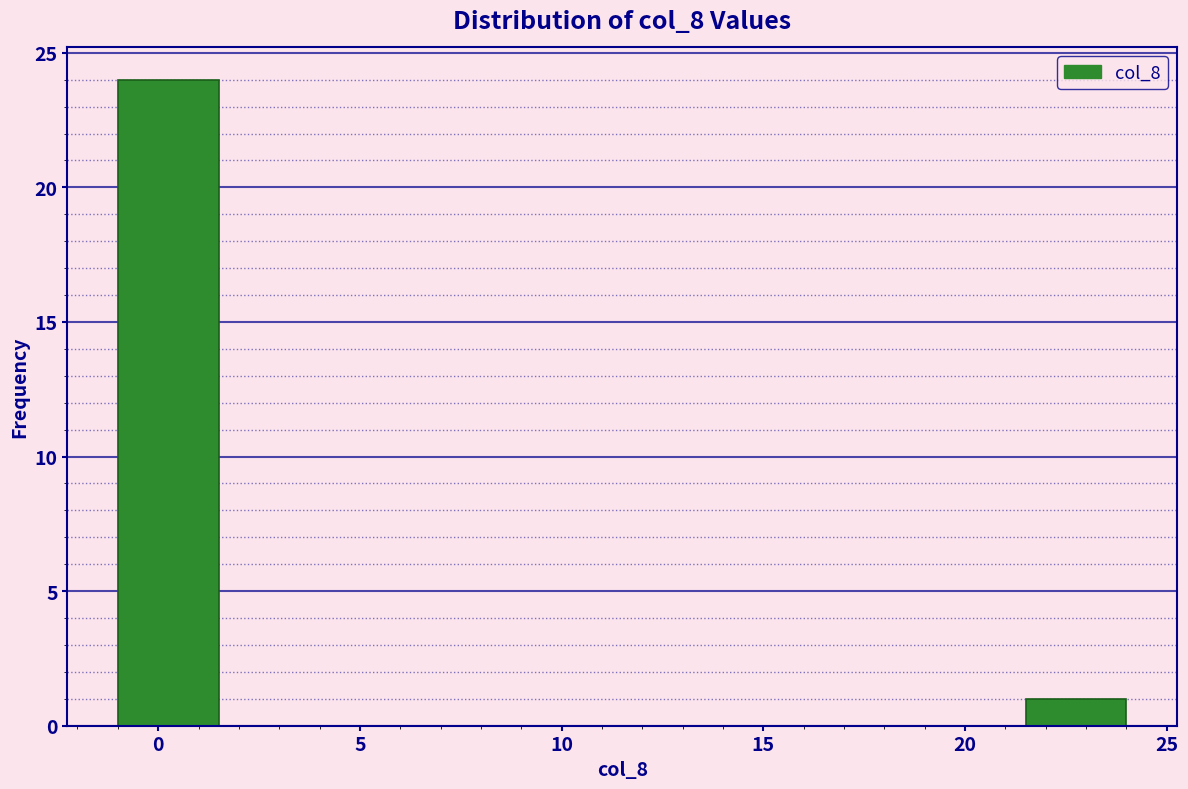

Reading left to right, list every bar in this chart as the range it spans on the x-axis followed by its height. The values are not printed on the chart, so give them approximately, as read against the axis.

-1.0 to 1.5: 24
1.5 to 4.0: 0
4.0 to 6.5: 0
6.5 to 9.0: 0
9.0 to 11.5: 0
11.5 to 14.0: 0
14.0 to 16.5: 0
16.5 to 19.0: 0
19.0 to 21.5: 0
21.5 to 24.0: 1